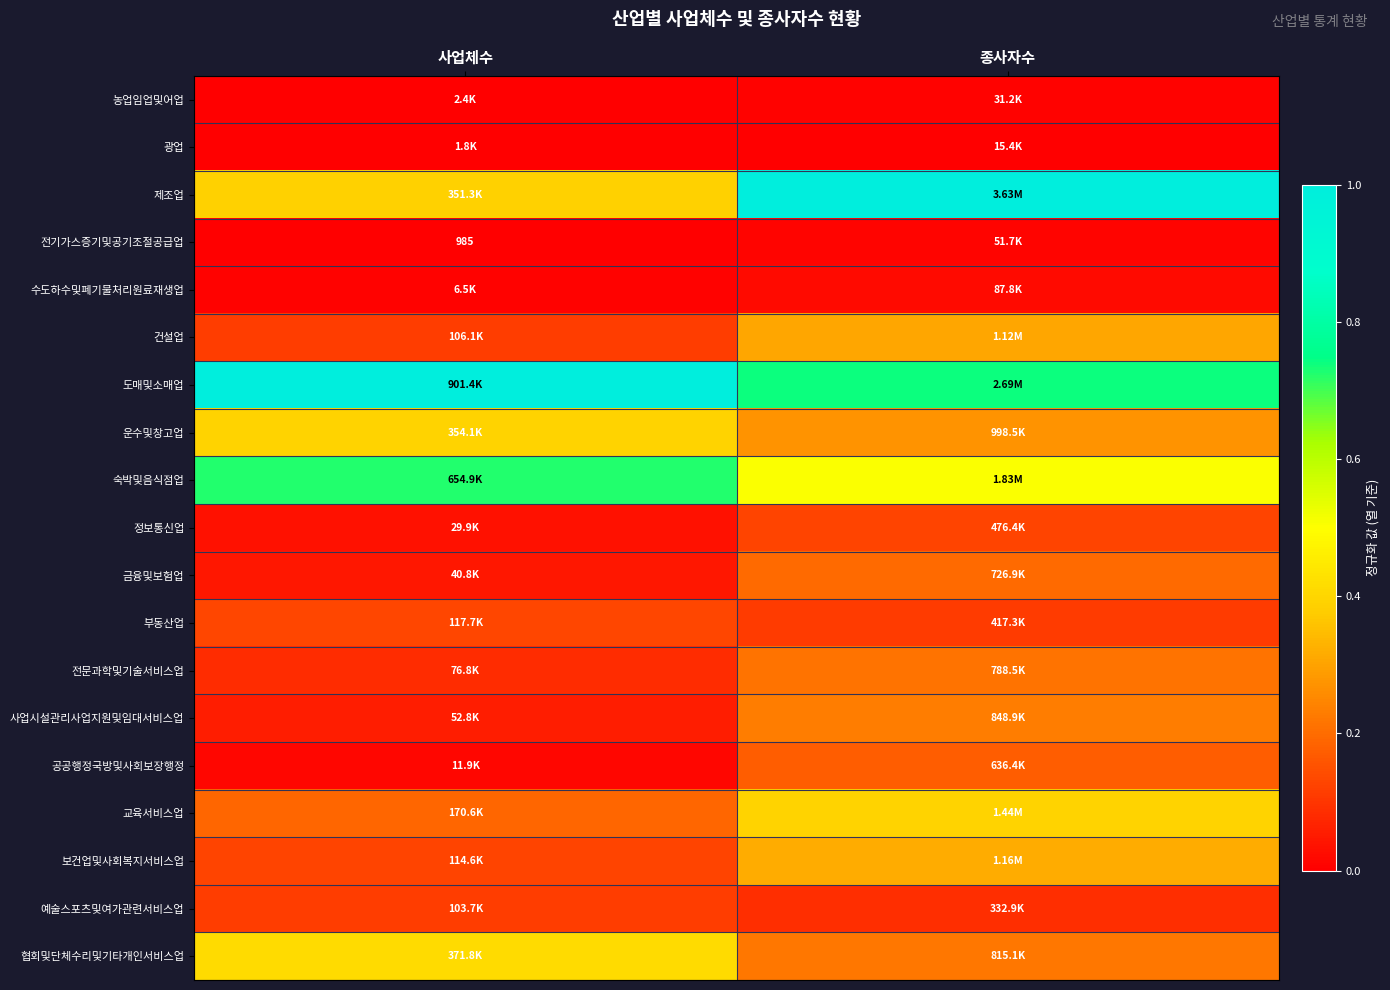

At how many categories does at least one series exceed 0?

2